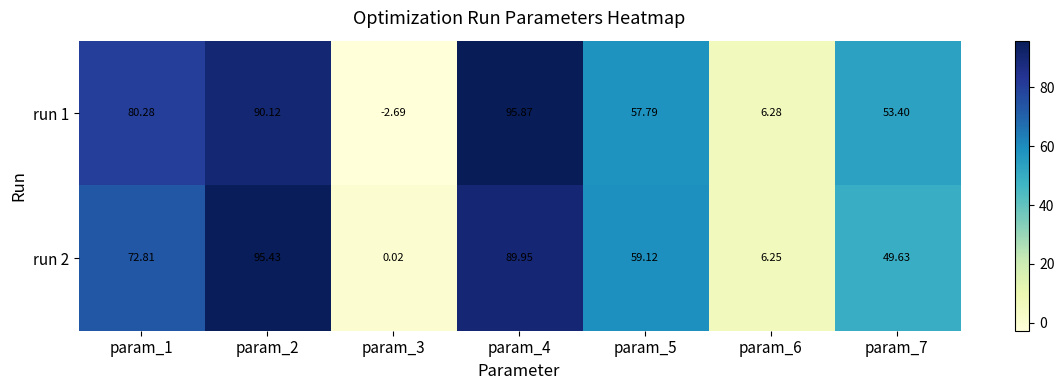

How many series are shown in this chart?

2